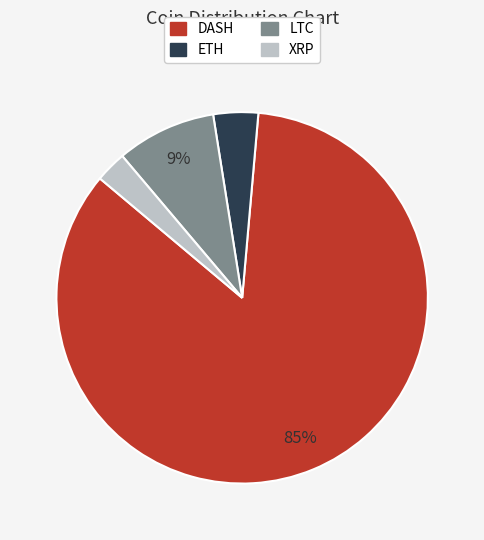

To the nearest percent, what is the average slice percentage?

25%